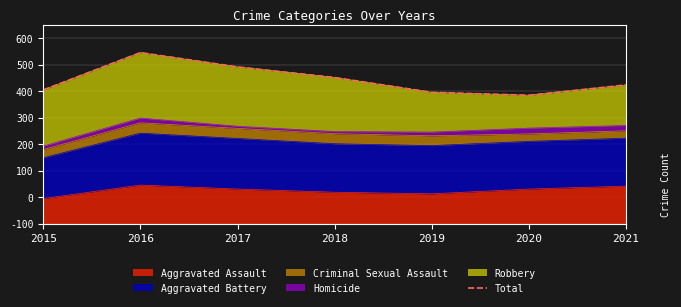

Rank the categories by value from highest to lowest.

2016, 2017, 2018, 2021, 2015, 2019, 2020